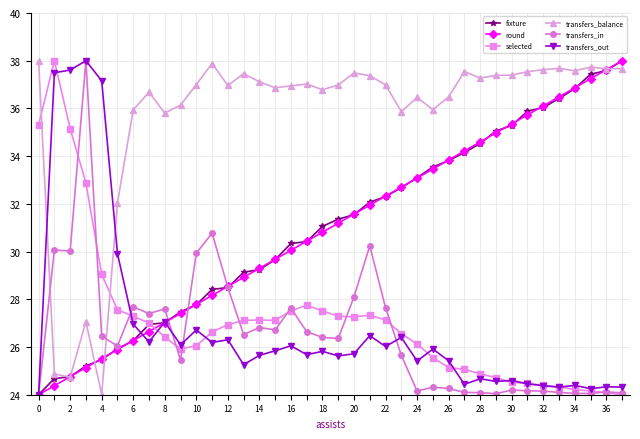

How many times do transfers_in and transfers_balance cross each other?

2